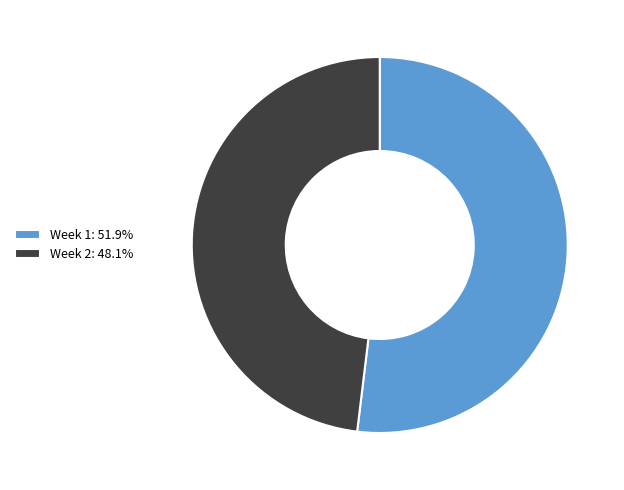

Which slice represents more than half of the pie?

Week 1